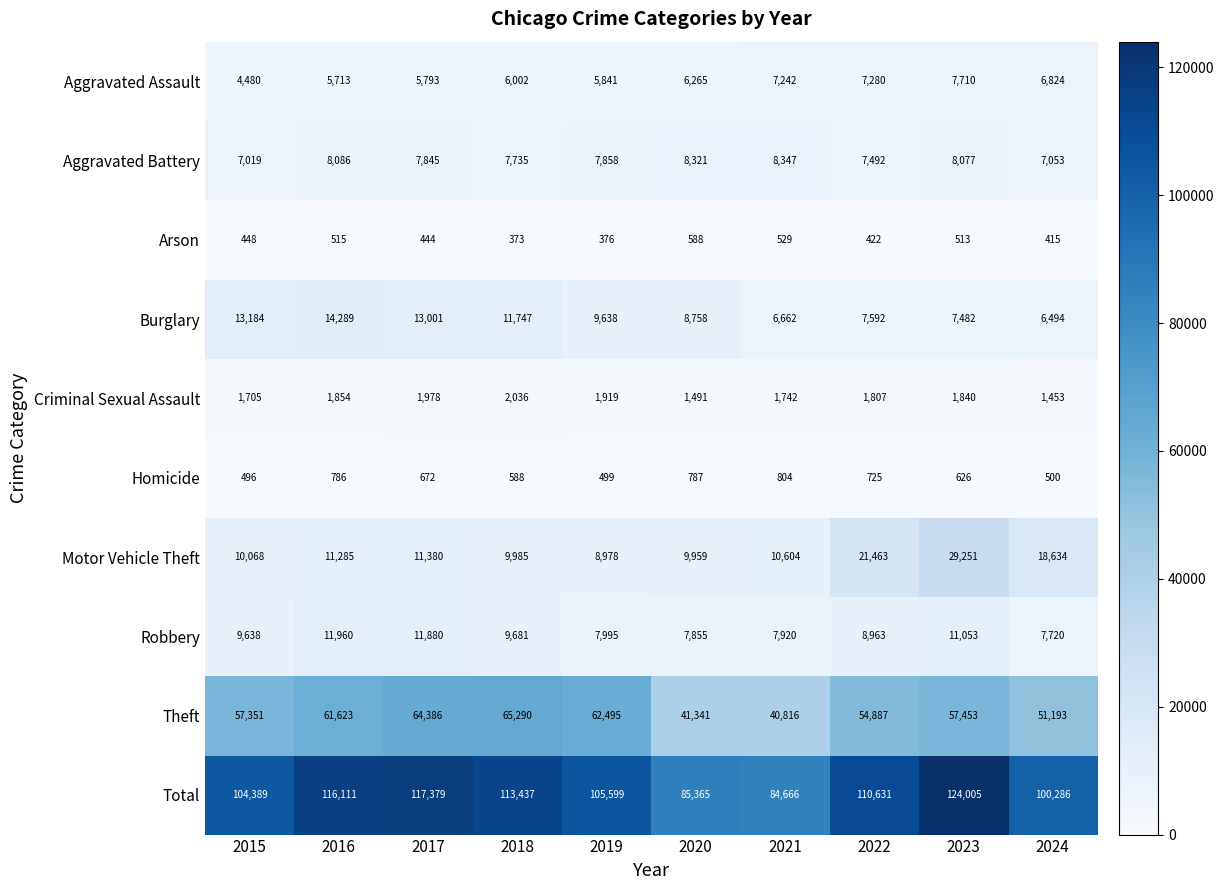

What is the difference between the maximum and second lowest values in the Burglary series?

7627